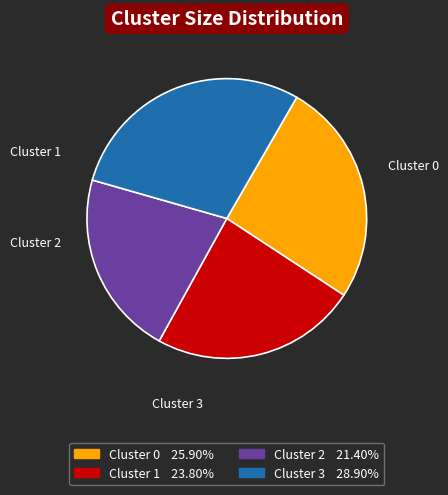

Rank the categories by value from lowest to highest.

Cluster 2, Cluster 1, Cluster 0, Cluster 3